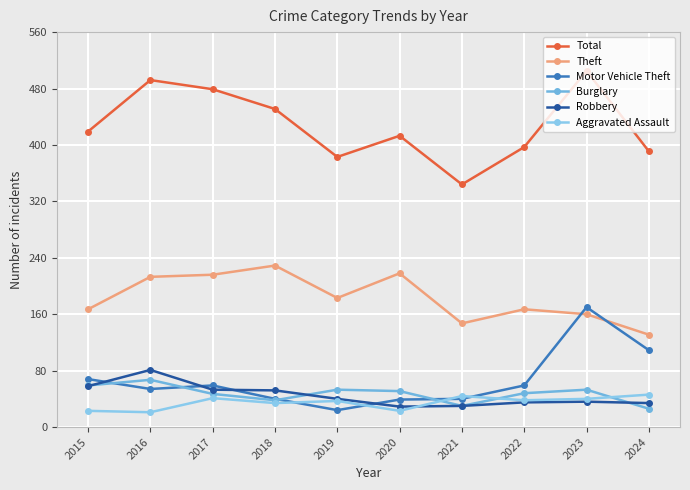

Where is the first local maximum for Total?

2016